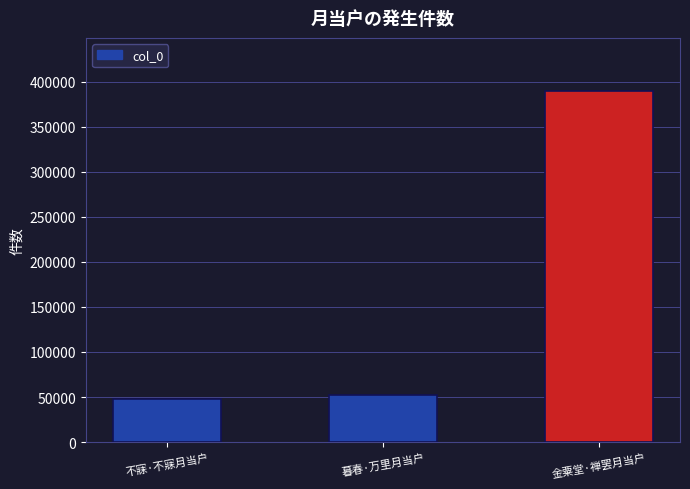

What is the label of the 3rd bar from the right?

不寐·不寐月当户